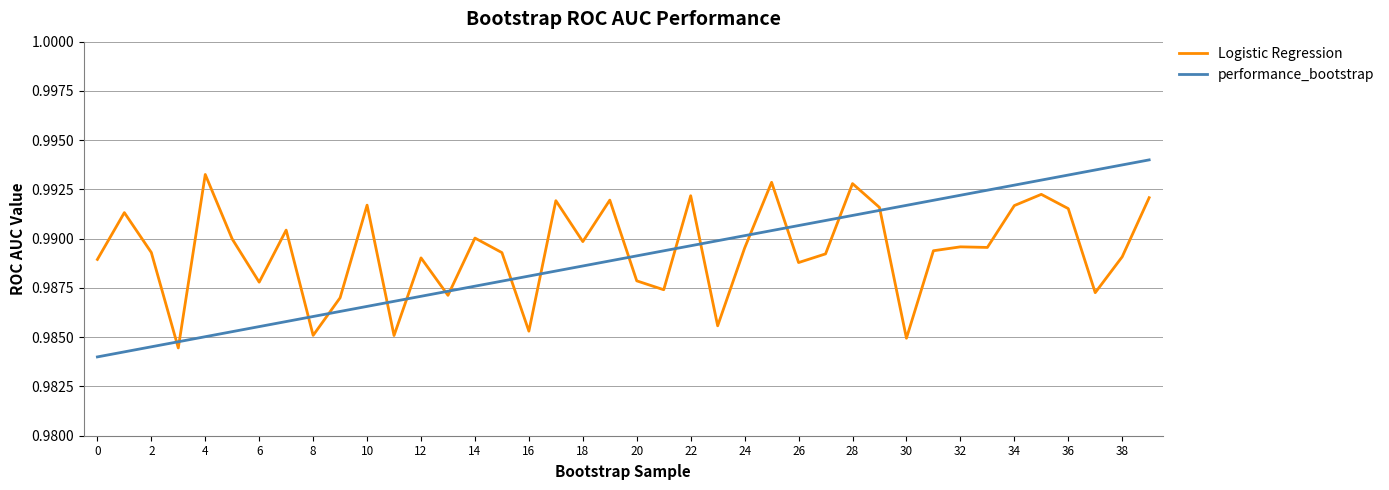

Which series has the largest range (max minus min)?

performance_bootstrap